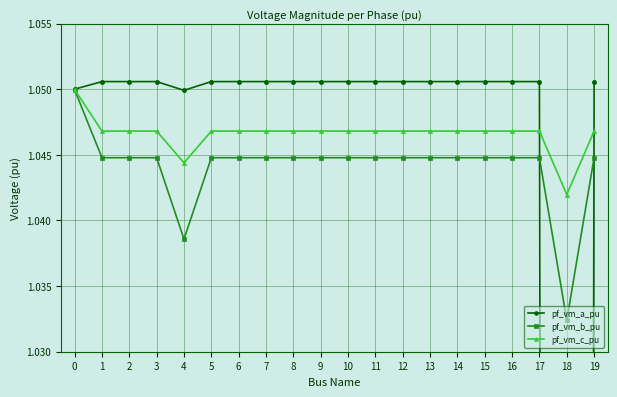

What is the value of the pf_vm_c_pu point at the 1st from the left?

1.0